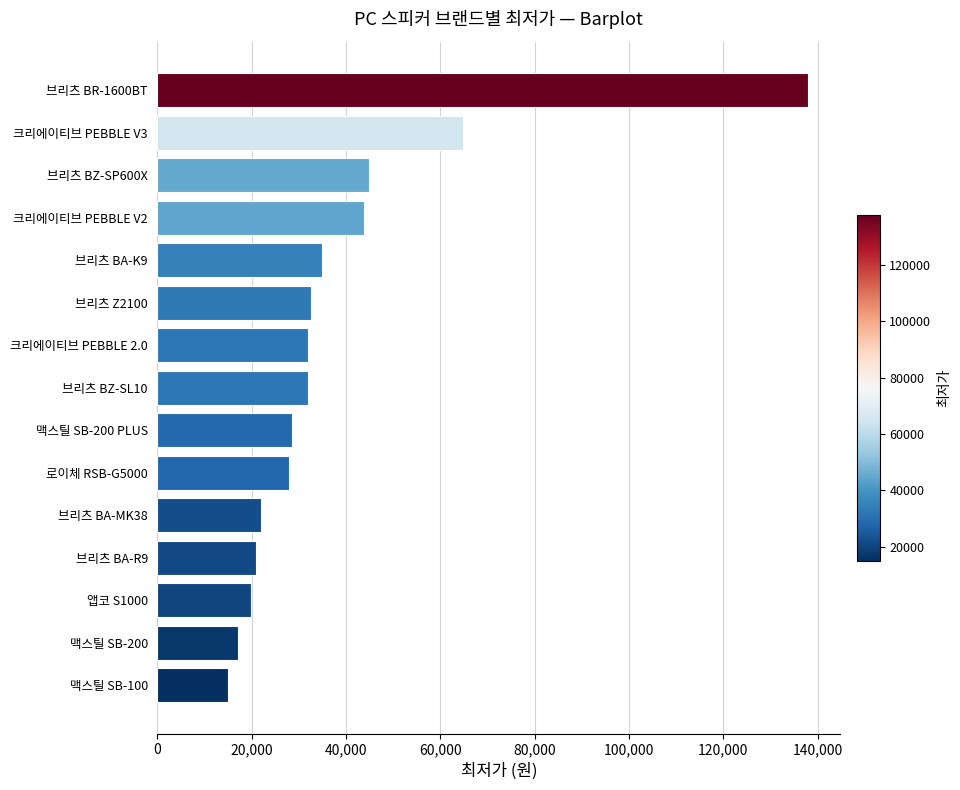

Is it true that the value at 크리에이티브 PEBBLE 2.0 is 31900?

True